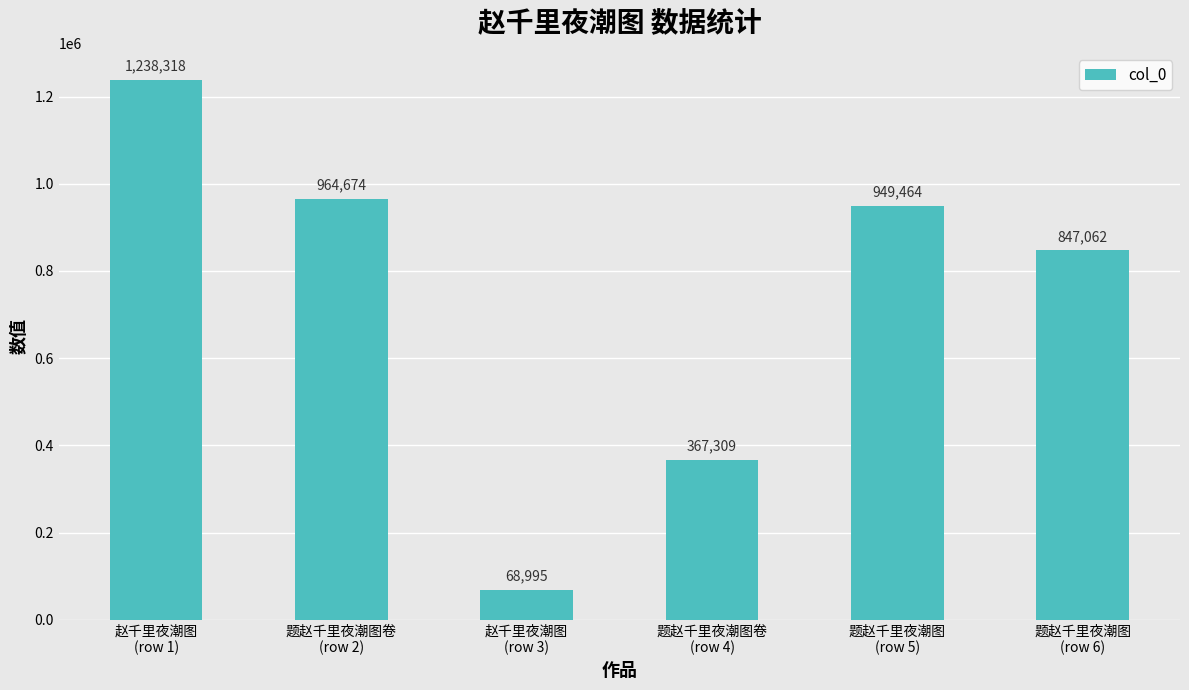

What is the difference between the values at 赵千里夜潮图
(row 3) and 题赵千里夜潮图
(row 6)?

778067